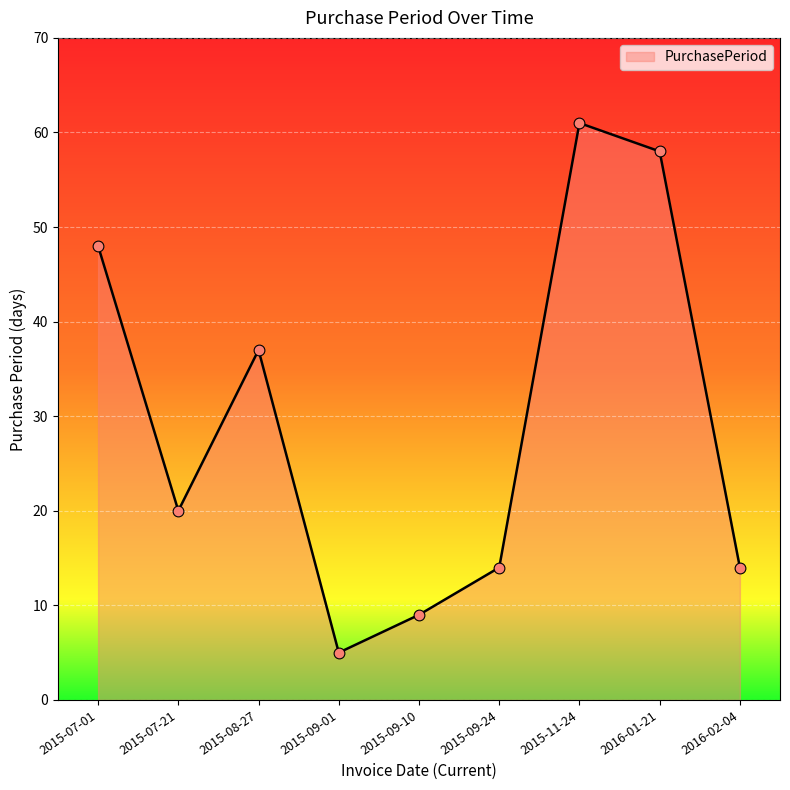

What is the change in value from 2016-01-21 to 2016-02-04?

-44